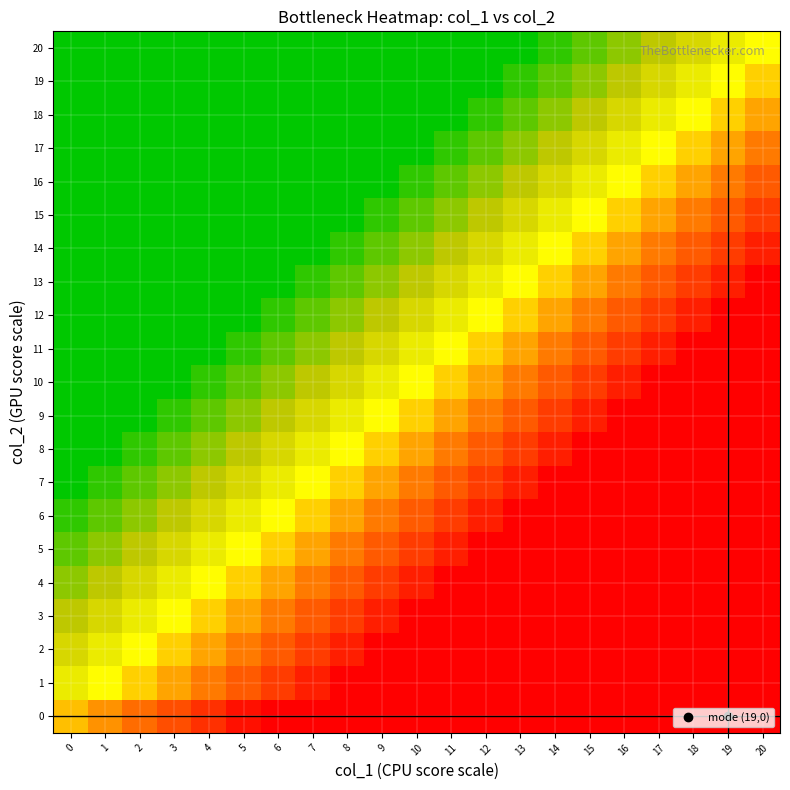

Reading left to right, what are all the values shown in this chart?

row_0: 0=0.6	1=0.7	2=0.7	3=0.8	4=0.9	5=1.0	6=1.0	7=1.0	8=1.0	9=1.0	10=1.0	11=1.0	12=1.0	13=1.0	14=1.0	15=1.0	16=1.0	17=1.0	18=1.0	19=1.0	20=1.0
row_1: 0=0.4	1=0.5	2=0.6	3=0.6	4=0.7	5=0.8	6=0.9	7=0.9	8=1.0	9=1.0	10=1.0	11=1.0	12=1.0	13=1.0	14=1.0	15=1.0	16=1.0	17=1.0	18=1.0	19=1.0	20=1.0
row_2: 0=0.4	1=0.4	2=0.5	3=0.6	4=0.6	5=0.7	6=0.8	7=0.9	8=0.9	9=1.0	10=1.0	11=1.0	12=1.0	13=1.0	14=1.0	15=1.0	16=1.0	17=1.0	18=1.0	19=1.0	20=1.0
row_3: 0=0.3	1=0.4	2=0.4	3=0.5	4=0.6	5=0.6	6=0.7	7=0.8	8=0.9	9=0.9	10=1.0	11=1.0	12=1.0	13=1.0	14=1.0	15=1.0	16=1.0	17=1.0	18=1.0	19=1.0	20=1.0
row_4: 0=0.2	1=0.3	2=0.4	3=0.4	4=0.5	5=0.6	6=0.6	7=0.7	8=0.8	9=0.9	10=0.9	11=1.0	12=1.0	13=1.0	14=1.0	15=1.0	16=1.0	17=1.0	18=1.0	19=1.0	20=1.0
row_5: 0=0.1	1=0.2	2=0.3	3=0.4	4=0.4	5=0.5	6=0.6	7=0.6	8=0.7	9=0.8	10=0.9	11=0.9	12=1.0	13=1.0	14=1.0	15=1.0	16=1.0	17=1.0	18=1.0	19=1.0	20=1.0
row_6: 0=0.1	1=0.1	2=0.2	3=0.3	4=0.4	5=0.4	6=0.5	7=0.6	8=0.6	9=0.7	10=0.8	11=0.9	12=0.9	13=1.0	14=1.0	15=1.0	16=1.0	17=1.0	18=1.0	19=1.0	20=1.0
row_7: 0=0.0	1=0.1	2=0.1	3=0.2	4=0.3	5=0.4	6=0.4	7=0.5	8=0.6	9=0.6	10=0.7	11=0.8	12=0.9	13=0.9	14=1.0	15=1.0	16=1.0	17=1.0	18=1.0	19=1.0	20=1.0
row_8: 0=0.0	1=0.0	2=0.1	3=0.1	4=0.2	5=0.3	6=0.4	7=0.4	8=0.5	9=0.6	10=0.6	11=0.7	12=0.8	13=0.9	14=0.9	15=1.0	16=1.0	17=1.0	18=1.0	19=1.0	20=1.0
row_9: 0=0.0	1=0.0	2=0.0	3=0.1	4=0.1	5=0.2	6=0.3	7=0.4	8=0.4	9=0.5	10=0.6	11=0.6	12=0.7	13=0.8	14=0.9	15=0.9	16=1.0	17=1.0	18=1.0	19=1.0	20=1.0
row_10: 0=0.0	1=0.0	2=0.0	3=0.0	4=0.1	5=0.1	6=0.2	7=0.3	8=0.4	9=0.4	10=0.5	11=0.6	12=0.6	13=0.7	14=0.8	15=0.9	16=0.9	17=1.0	18=1.0	19=1.0	20=1.0
row_11: 0=0.0	1=0.0	2=0.0	3=0.0	4=0.0	5=0.1	6=0.1	7=0.2	8=0.3	9=0.4	10=0.4	11=0.5	12=0.6	13=0.6	14=0.7	15=0.8	16=0.9	17=0.9	18=1.0	19=1.0	20=1.0
row_12: 0=0.0	1=0.0	2=0.0	3=0.0	4=0.0	5=0.0	6=0.1	7=0.1	8=0.2	9=0.3	10=0.4	11=0.4	12=0.5	13=0.6	14=0.6	15=0.7	16=0.8	17=0.9	18=0.9	19=1.0	20=1.0
row_13: 0=0.0	1=0.0	2=0.0	3=0.0	4=0.0	5=0.0	6=0.0	7=0.1	8=0.1	9=0.2	10=0.3	11=0.4	12=0.4	13=0.5	14=0.6	15=0.6	16=0.7	17=0.8	18=0.9	19=0.9	20=1.0
row_14: 0=0.0	1=0.0	2=0.0	3=0.0	4=0.0	5=0.0	6=0.0	7=0.0	8=0.1	9=0.1	10=0.2	11=0.3	12=0.4	13=0.4	14=0.5	15=0.6	16=0.6	17=0.7	18=0.8	19=0.9	20=0.9
row_15: 0=0.0	1=0.0	2=0.0	3=0.0	4=0.0	5=0.0	6=0.0	7=0.0	8=0.0	9=0.1	10=0.1	11=0.2	12=0.3	13=0.4	14=0.4	15=0.5	16=0.6	17=0.6	18=0.7	19=0.8	20=0.9
row_16: 0=0.0	1=0.0	2=0.0	3=0.0	4=0.0	5=0.0	6=0.0	7=0.0	8=0.0	9=0.0	10=0.1	11=0.1	12=0.2	13=0.3	14=0.4	15=0.4	16=0.5	17=0.6	18=0.6	19=0.7	20=0.8
row_17: 0=0.0	1=0.0	2=0.0	3=0.0	4=0.0	5=0.0	6=0.0	7=0.0	8=0.0	9=0.0	10=0.0	11=0.1	12=0.1	13=0.2	14=0.3	15=0.4	16=0.4	17=0.5	18=0.6	19=0.6	20=0.7
row_18: 0=0.0	1=0.0	2=0.0	3=0.0	4=0.0	5=0.0	6=0.0	7=0.0	8=0.0	9=0.0	10=0.0	11=0.0	12=0.1	13=0.1	14=0.2	15=0.3	16=0.4	17=0.4	18=0.5	19=0.6	20=0.6
row_19: 0=0.0	1=0.0	2=0.0	3=0.0	4=0.0	5=0.0	6=0.0	7=0.0	8=0.0	9=0.0	10=0.0	11=0.0	12=0.0	13=0.1	14=0.1	15=0.2	16=0.3	17=0.4	18=0.4	19=0.5	20=0.6
row_20: 0=0.0	1=0.0	2=0.0	3=0.0	4=0.0	5=0.0	6=0.0	7=0.0	8=0.0	9=0.0	10=0.0	11=0.0	12=0.0	13=0.0	14=0.1	15=0.1	16=0.2	17=0.3	18=0.4	19=0.4	20=0.5